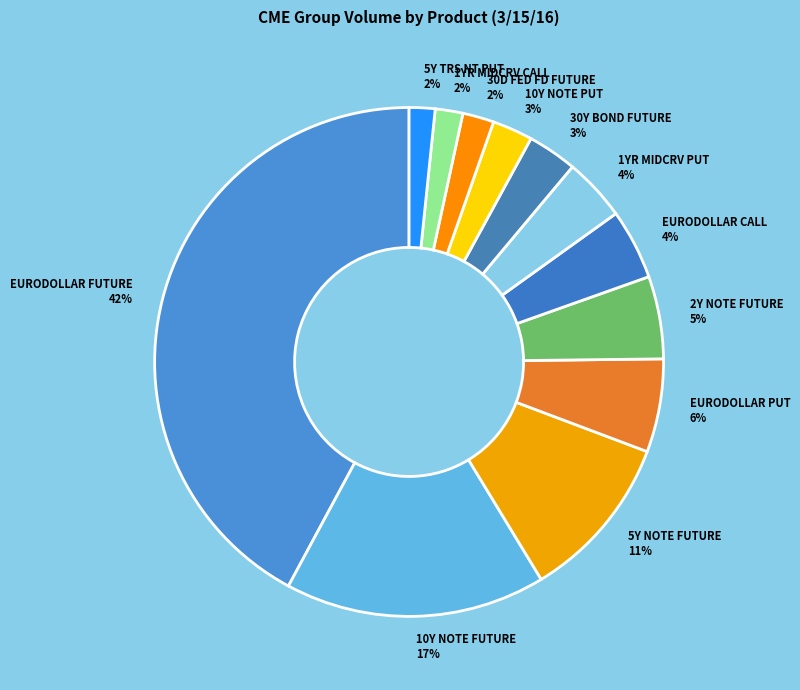

Do 5Y TRS NT PUT and 2Y NOTE FUTURE together represent more than half of the pie?

No